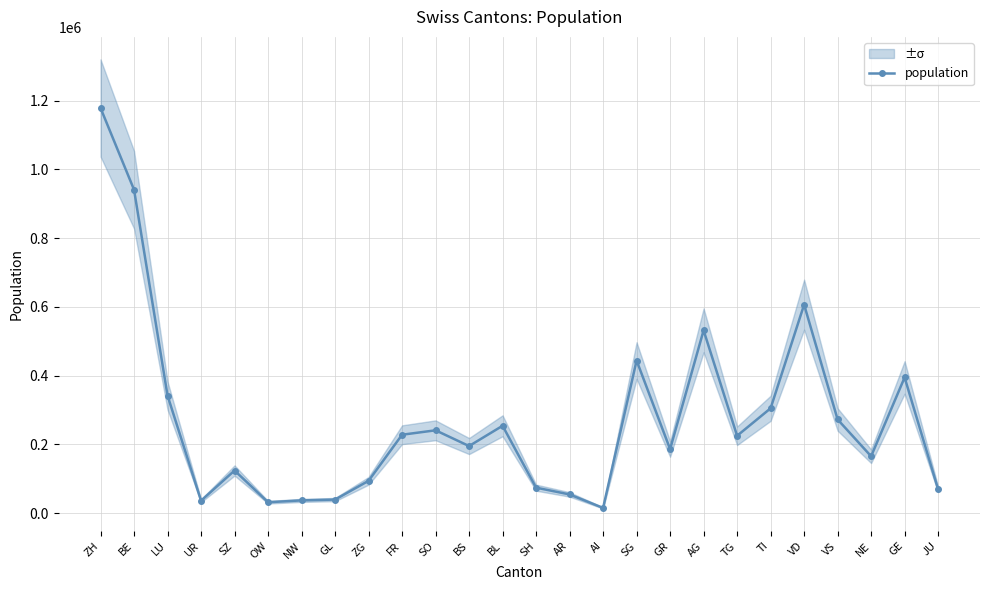

True or false: the data shows 123788 at SZ.

True